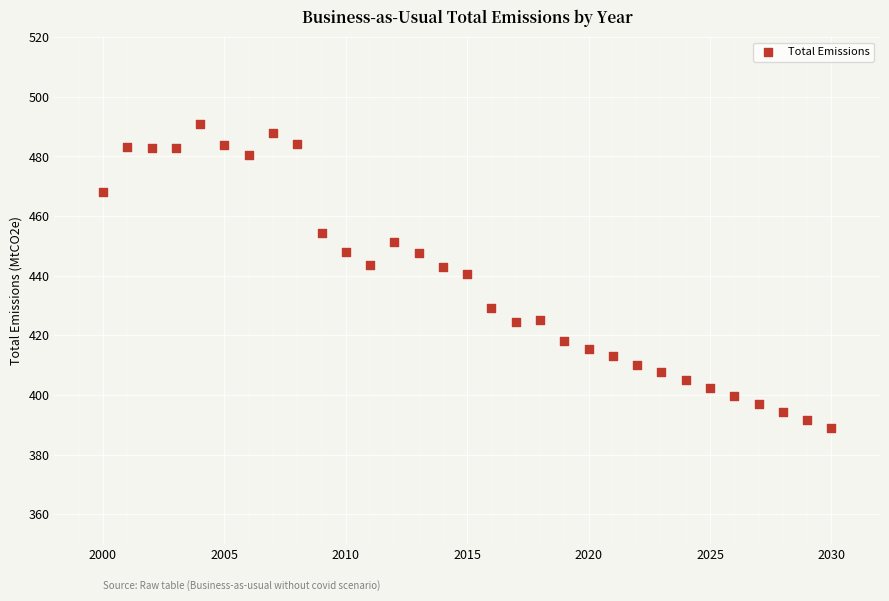

What is the range of X values (max minus min)?

30.0